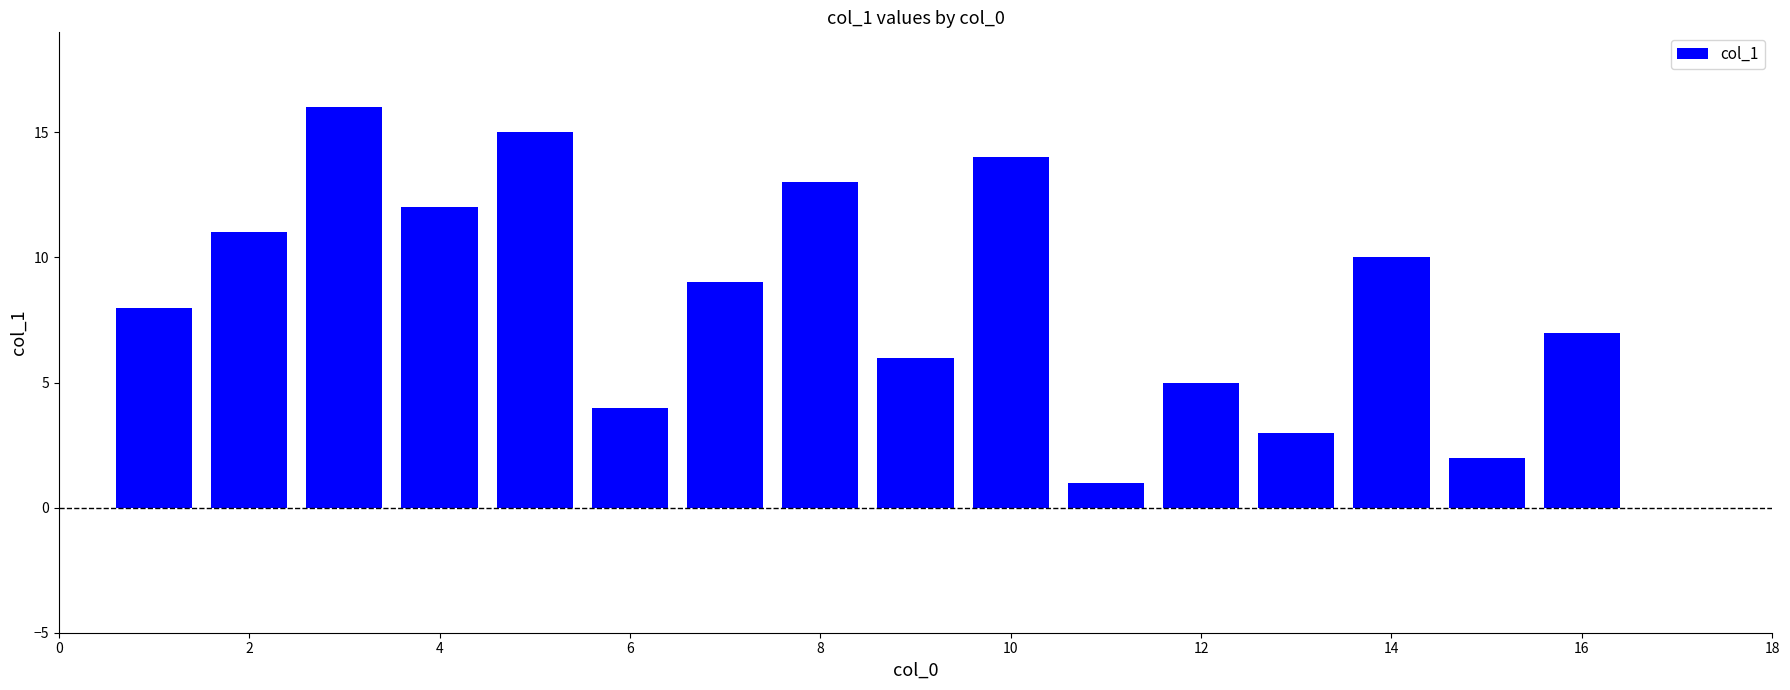

What is the sum of all values?

136